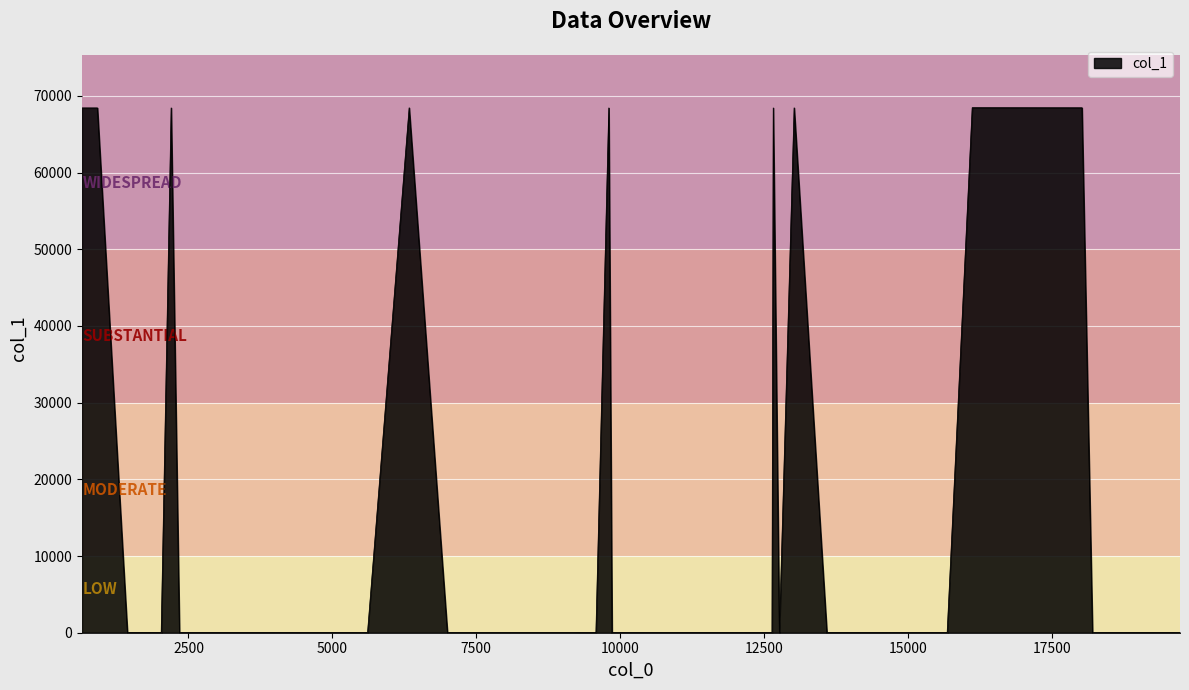

Rank the categories by value from highest to lowest.

34, 22, 16, 10, 4, 3, 2, 1, 0, 17, 18, 19, 20, 21, 11, 12, 13, 14, 15, 35, 36, 37, 38, 39, 5, 6, 7, 8, 9, 23, 24, 25, 26, 27, 28, 29, 30, 31, 32, 33